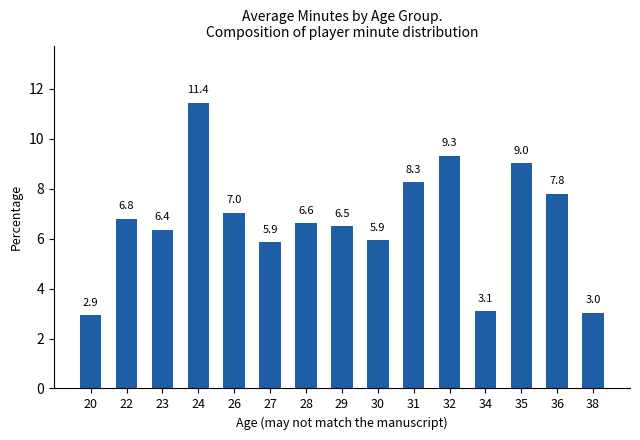

What is the value of the 5th bar from the left?

7.0